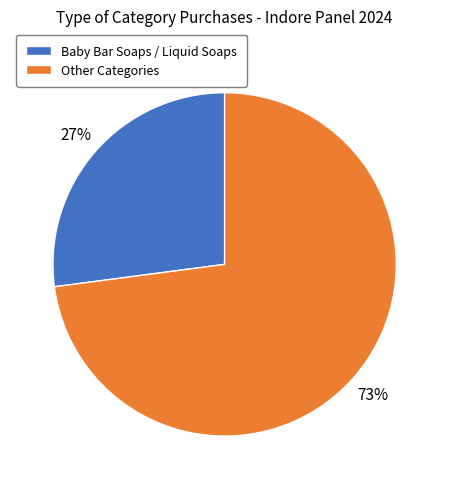

What is the largest slice in the pie chart?

Other Categories